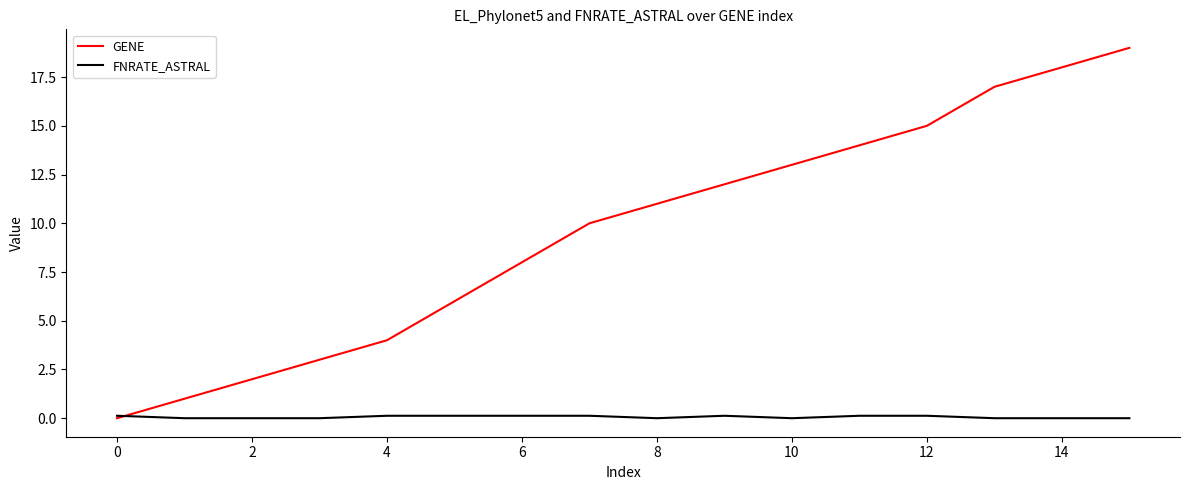

What is the highest value of the GENE series?

19.0